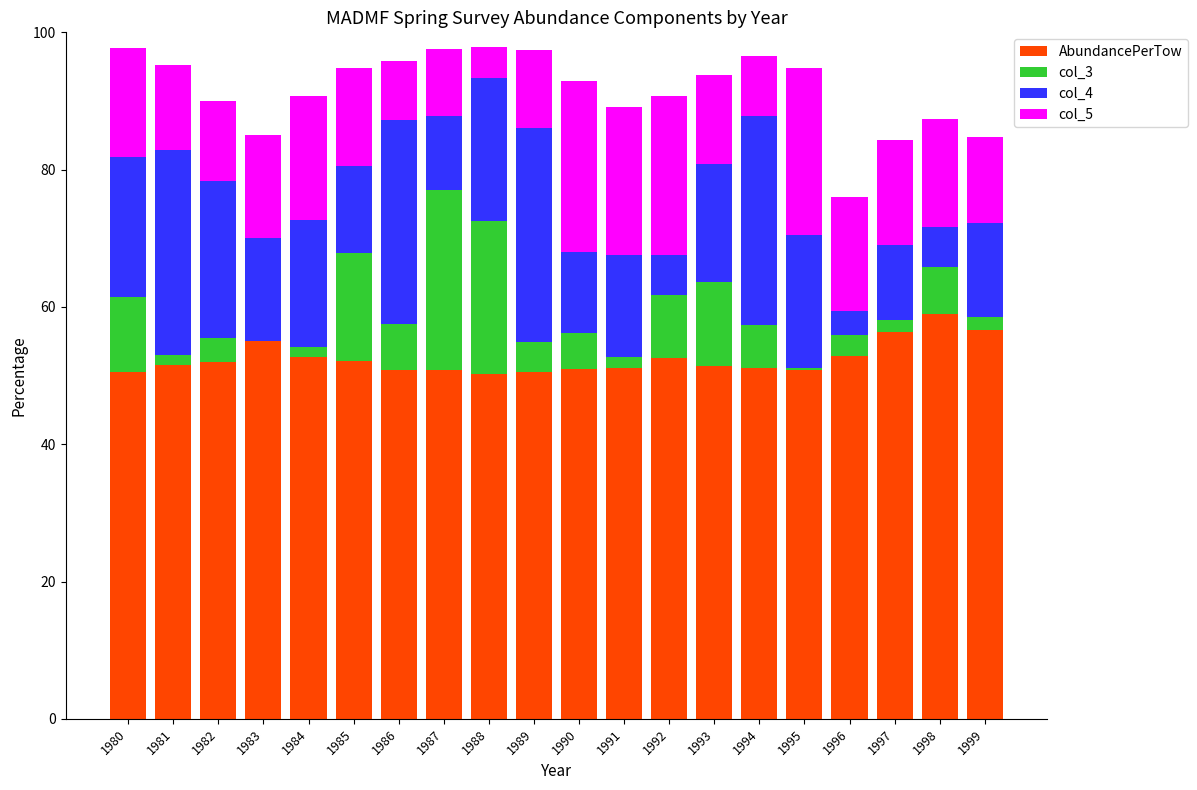

The value of AbundancePerTow at 1984 is 23.2. True or false?

False